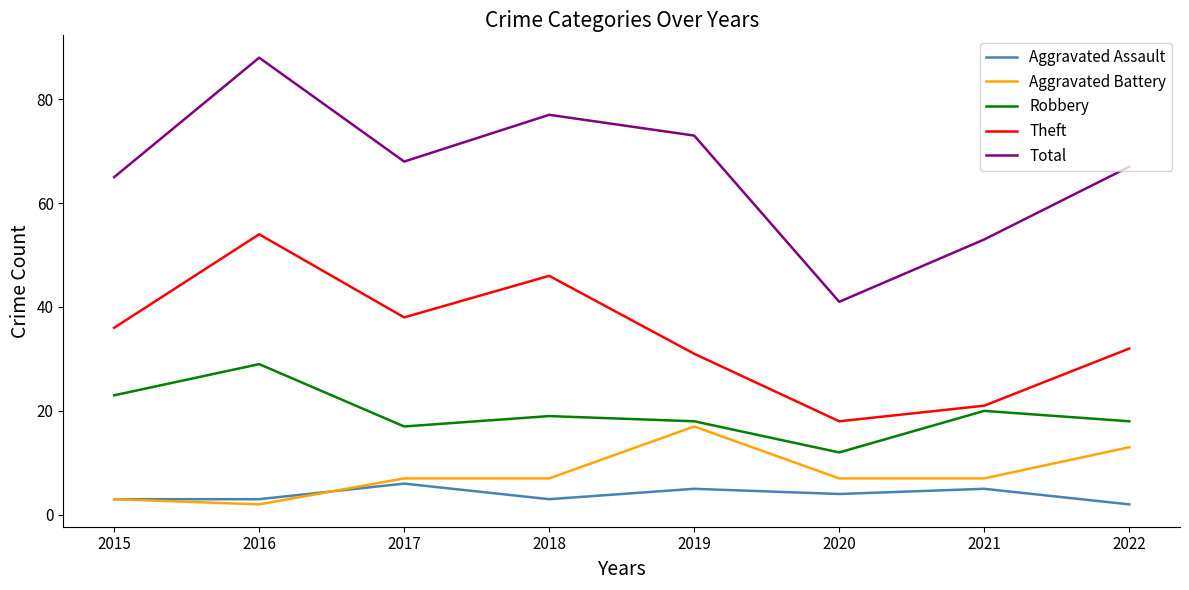

Reading left to right, extract all data points from this chart.

Aggravated Assault: 2015=3	2016=3	2017=6	2018=3	2019=5	2020=4	2021=5	2022=2
Aggravated Battery: 2015=3	2016=2	2017=7	2018=7	2019=17	2020=7	2021=7	2022=13
Robbery: 2015=23	2016=29	2017=17	2018=19	2019=18	2020=12	2021=20	2022=18
Theft: 2015=36	2016=54	2017=38	2018=46	2019=31	2020=18	2021=21	2022=32
Total: 2015=65	2016=88	2017=68	2018=77	2019=73	2020=41	2021=53	2022=67